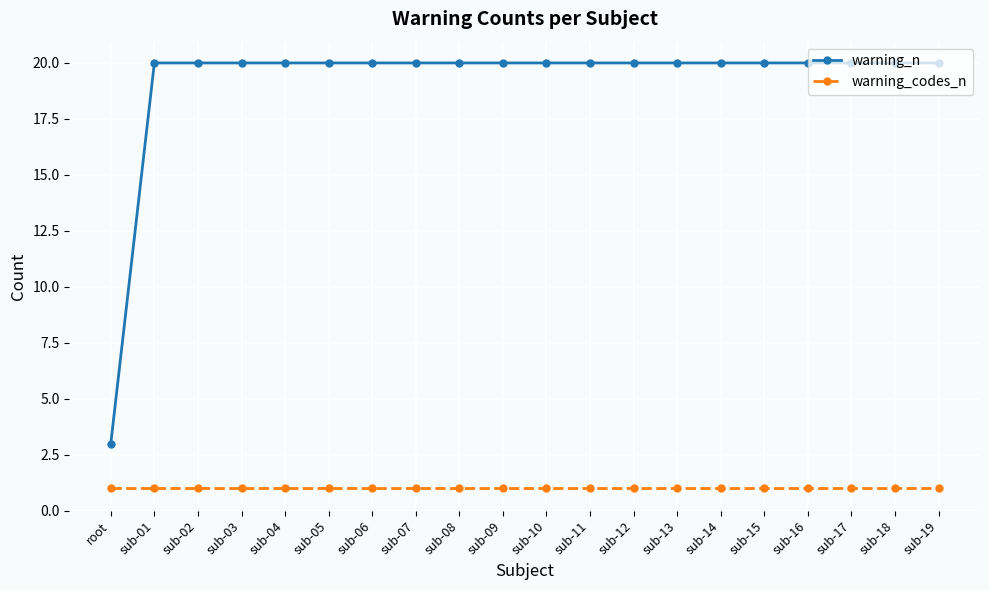

Which series has the largest range (max minus min)?

warning_n